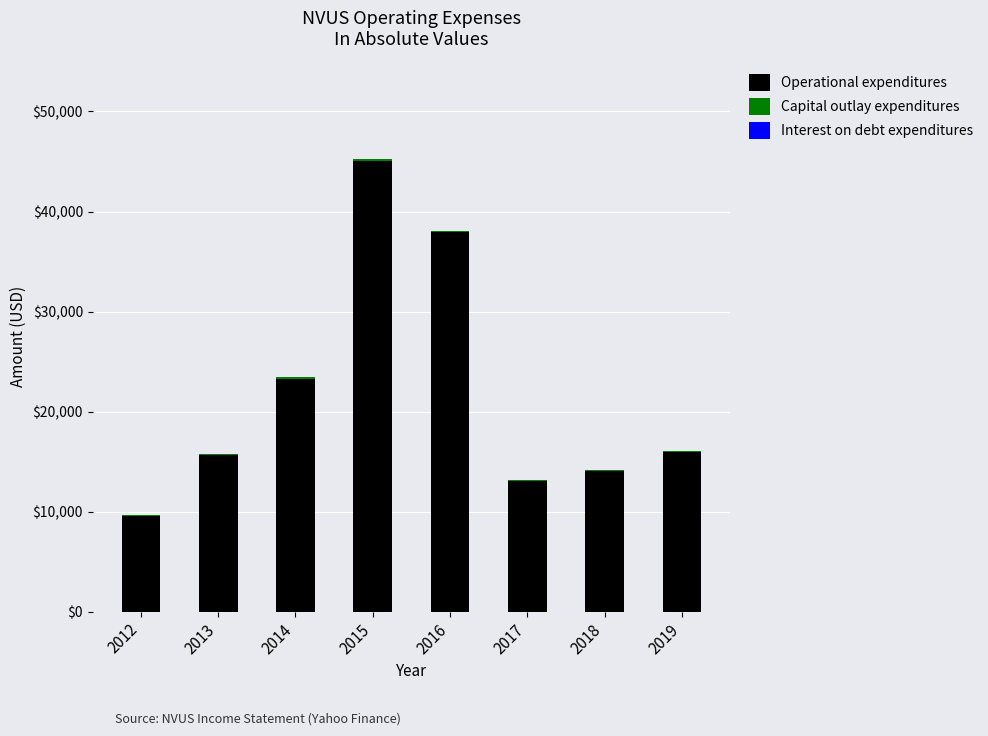

What is the maximum value for Operational expenditures?

45100